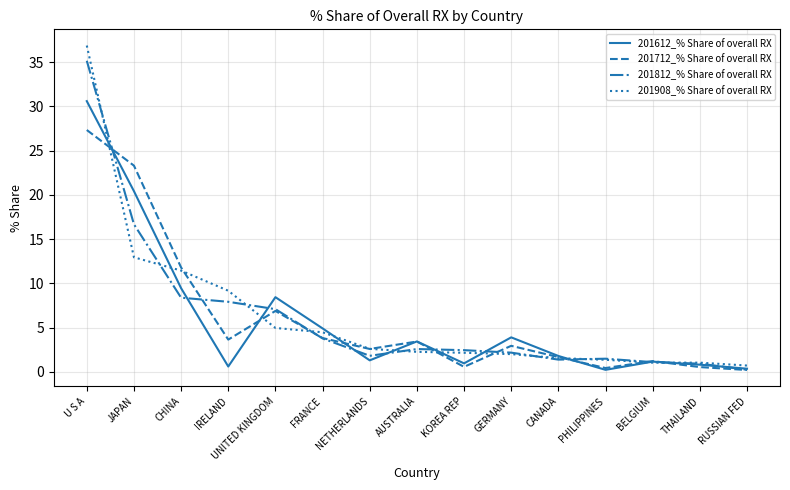

True or false: 201612_% Share of overall RX has more than 1 interior local peaks.

True